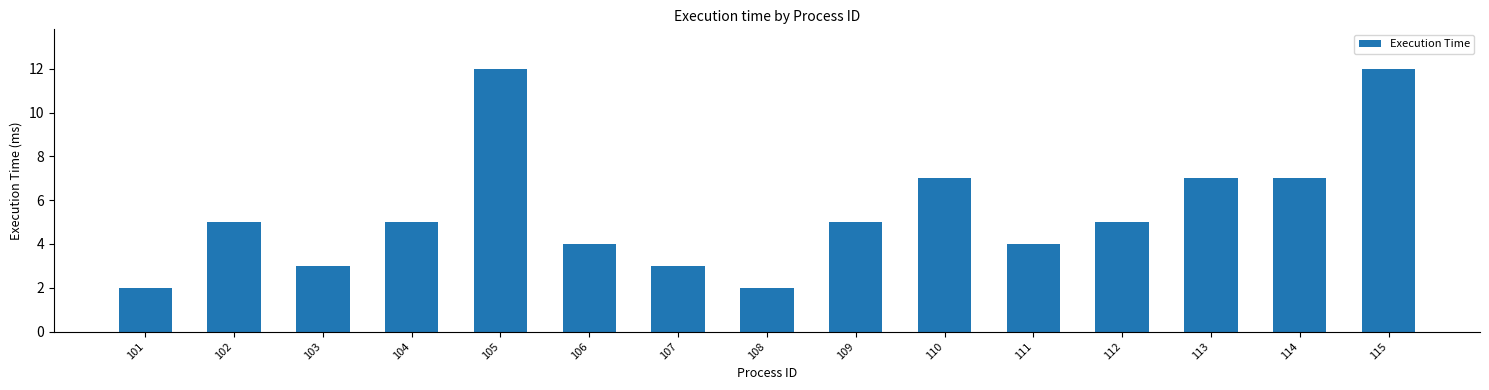

What is the greatest value displayed?

12